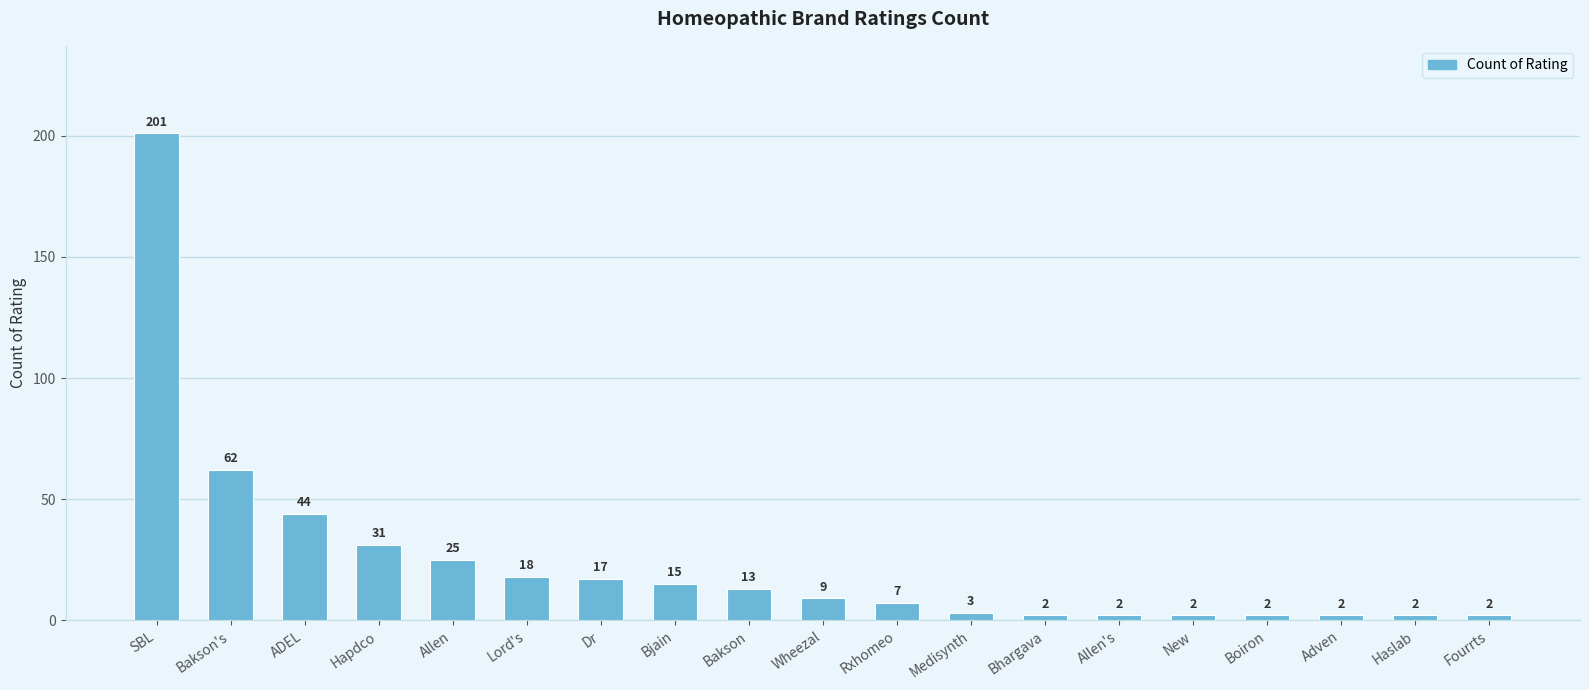

Read the value at Medisynth.

3